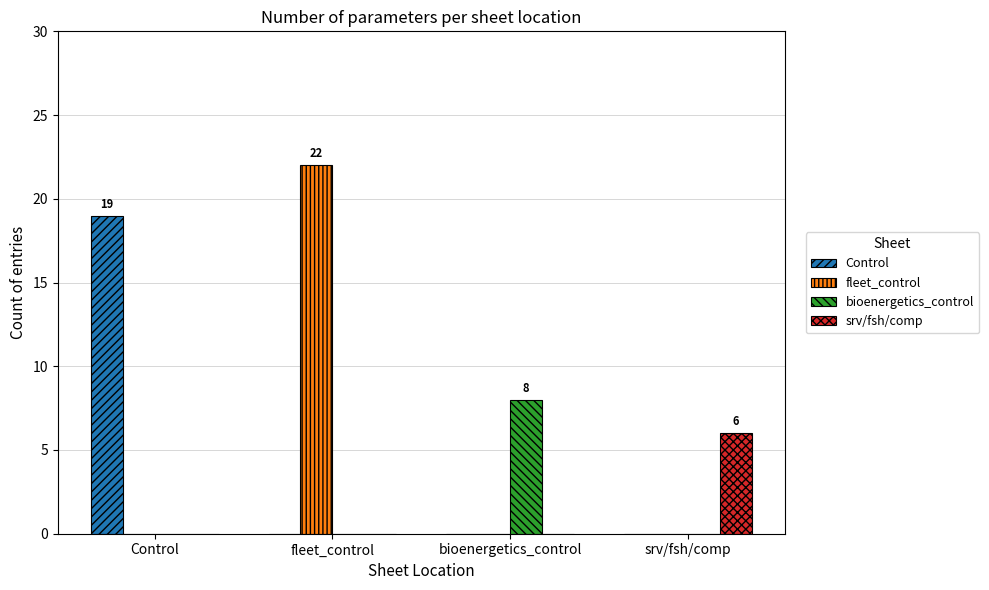

What is the approximate value of Control at Control?

19